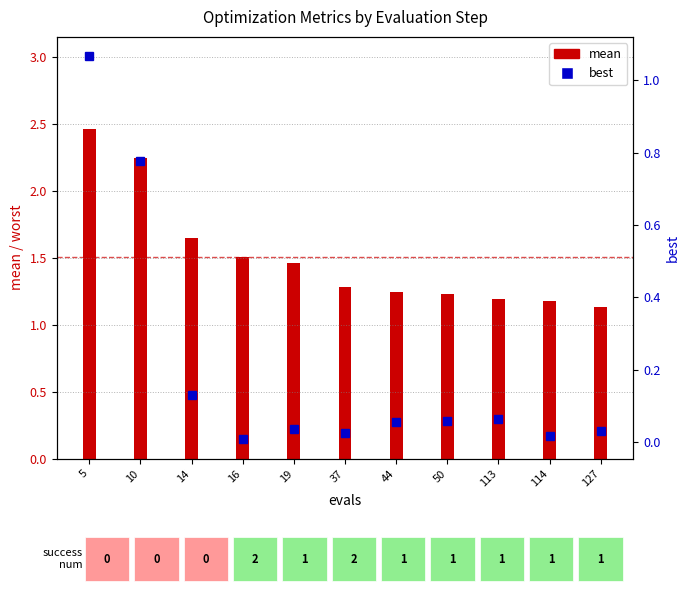

Reading left to right, list all the values displayed in this chart.

mean: 5=2.5	10=2.2	14=1.6	16=1.5	19=1.5	37=1.3	44=1.2	50=1.2	113=1.2	114=1.2	127=1.1
best: 5=1.1	10=0.8	14=0.1	16=0.0	19=0.0	37=0.0	44=0.1	50=0.1	113=0.1	114=0.0	127=0.0